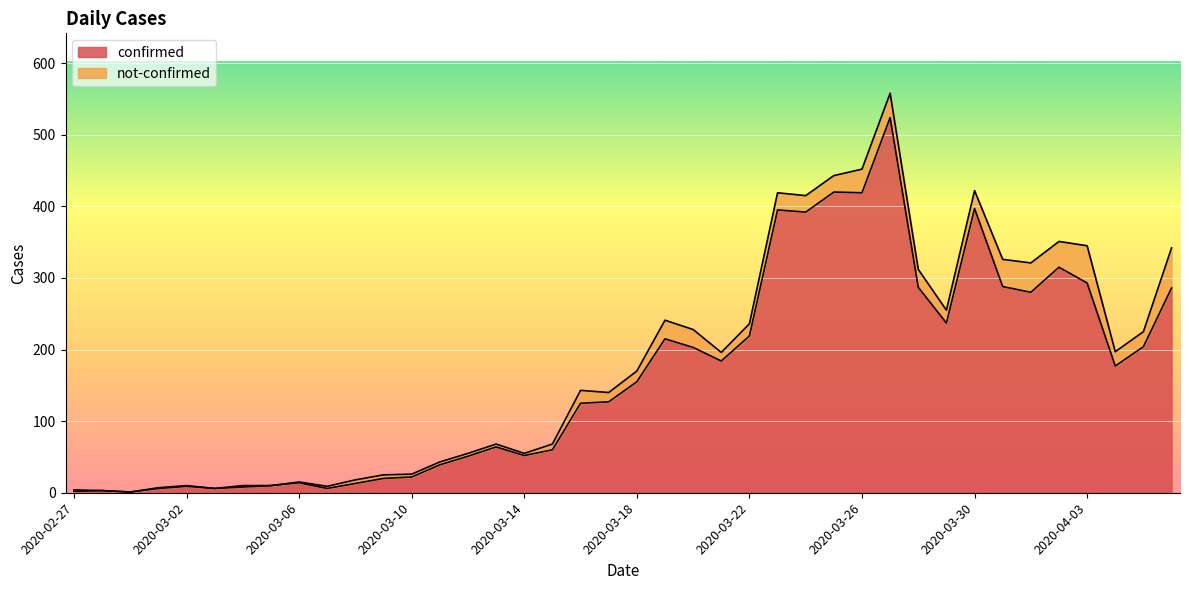

The chart shows a value of 52 at 2020-03-18. True or false?

False